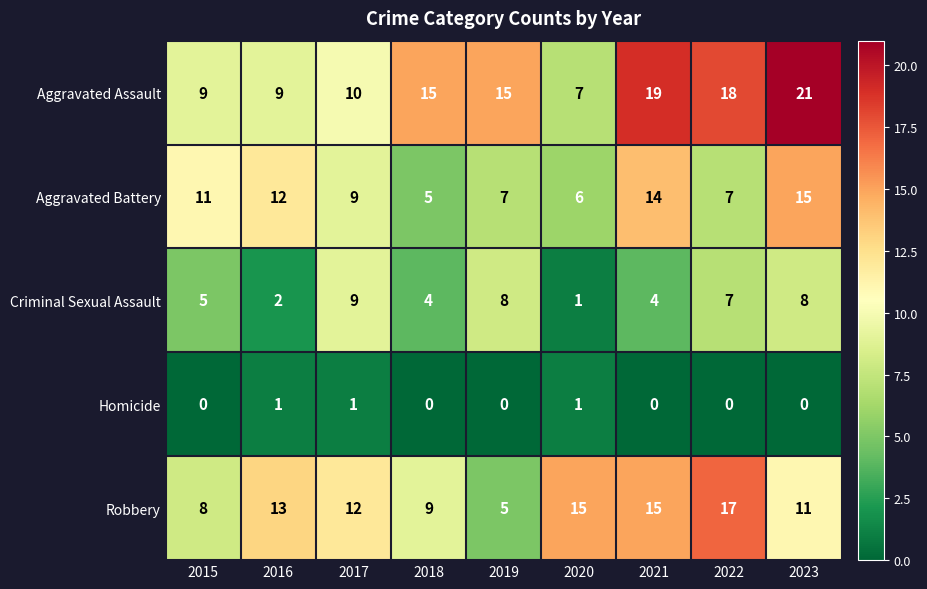

Count the number of categories in the chart.

9